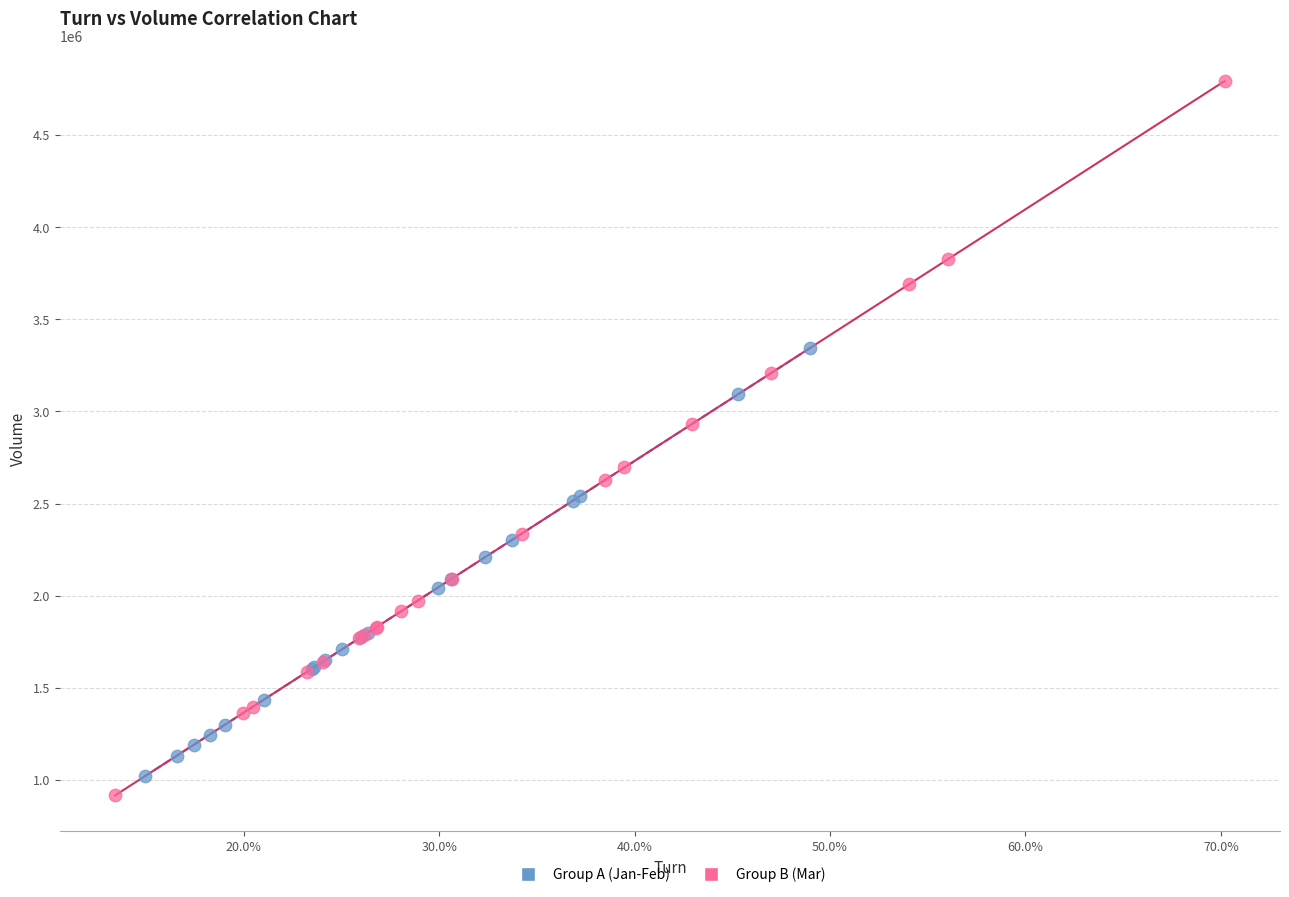

Which series has the widest spread of Y values?

Group B (Mar)